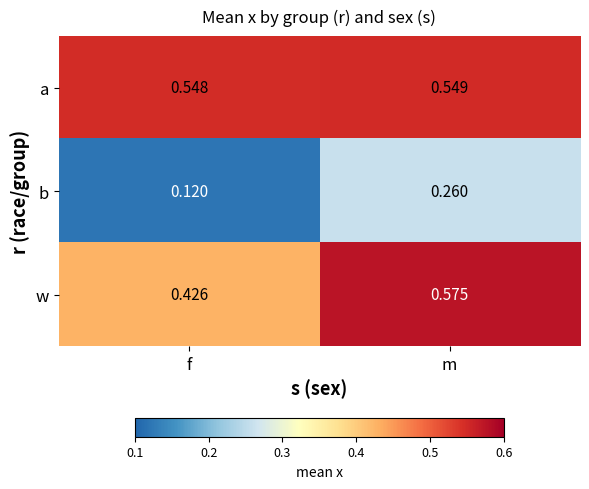

List the series in order of their peak value, lowest first.

b, a, w